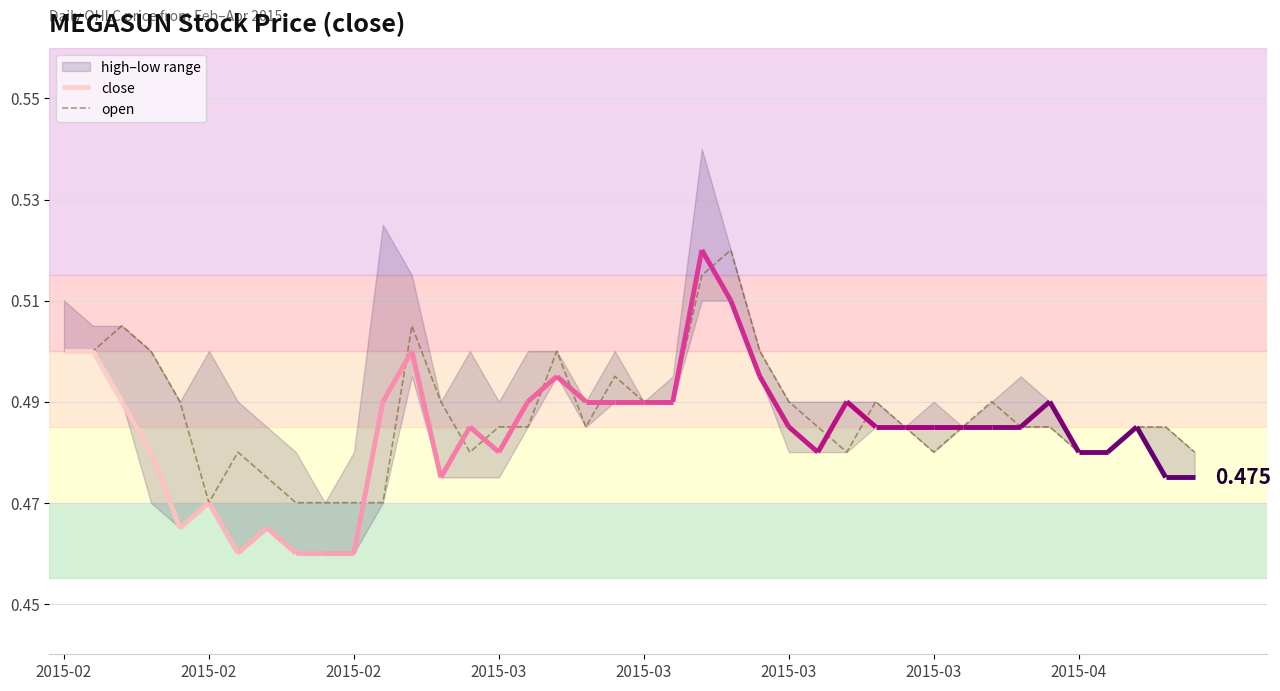

Does the chart have visible grid lines?

Yes